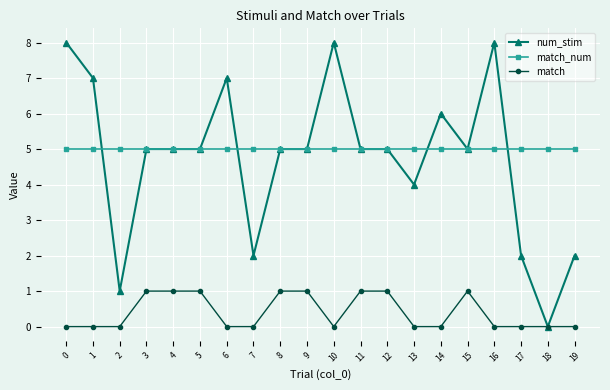

Reading left to right, what are all the values shown in this chart?

num_stim: 8	7	1	5	5	5	7	2	5	5	8	5	5	4	6	5	8	2	0	2
match_num: 5	5	5	5	5	5	5	5	5	5	5	5	5	5	5	5	5	5	5	5
match: 0	0	0	1	1	1	0	0	1	1	0	1	1	0	0	1	0	0	0	0